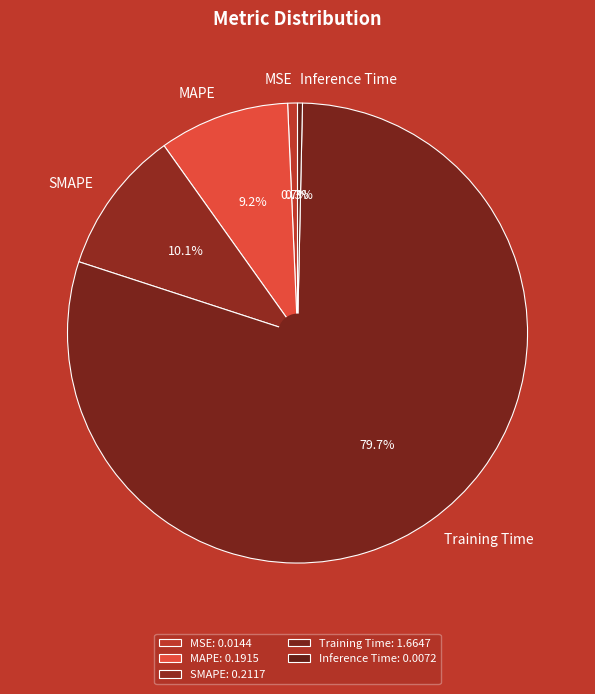

What is the ratio of the value at MAPE to the value at Training Time?

0.1